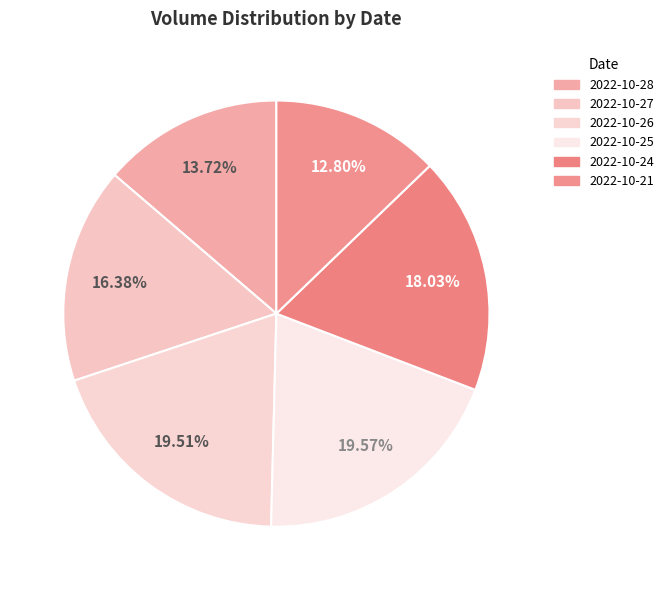

Count the number of slices in the pie.

6